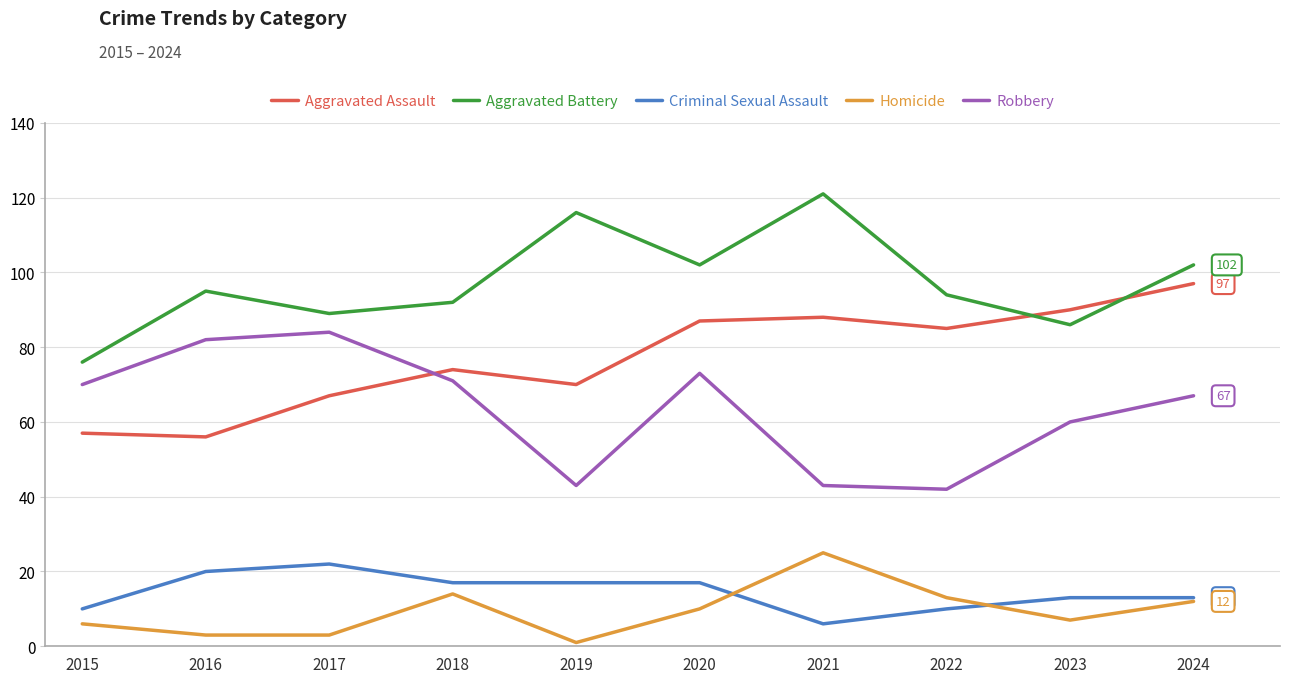

Which category has the highest value in the Aggravated Assault series?

2024